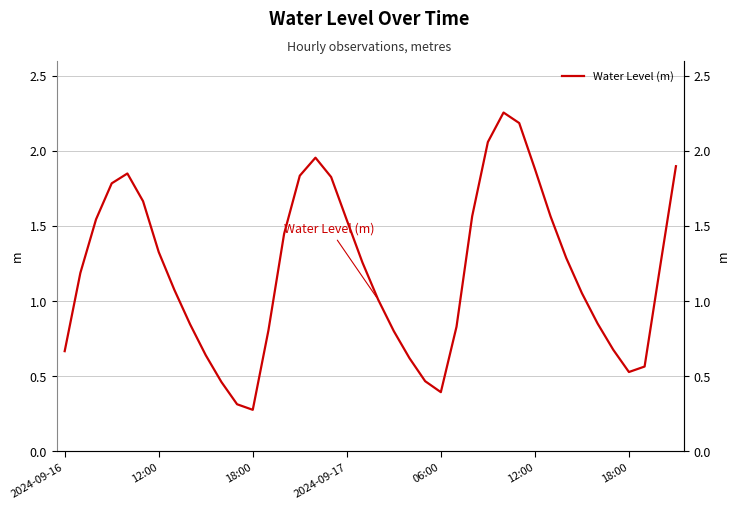

What is the difference between the values at 16 and 33?

0.9